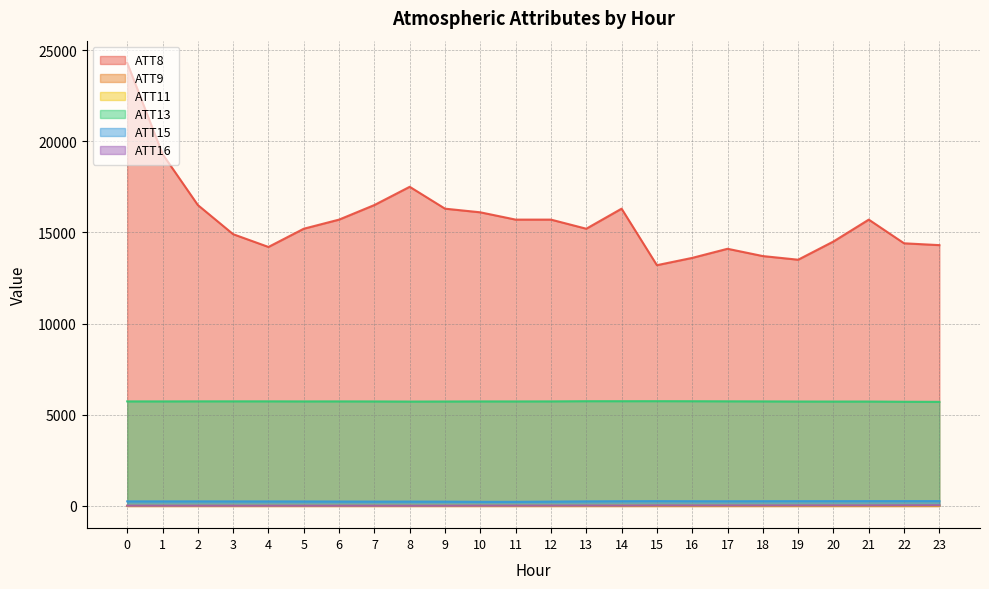

True or false: ATT16 and ATT13 intersect in this chart.

False